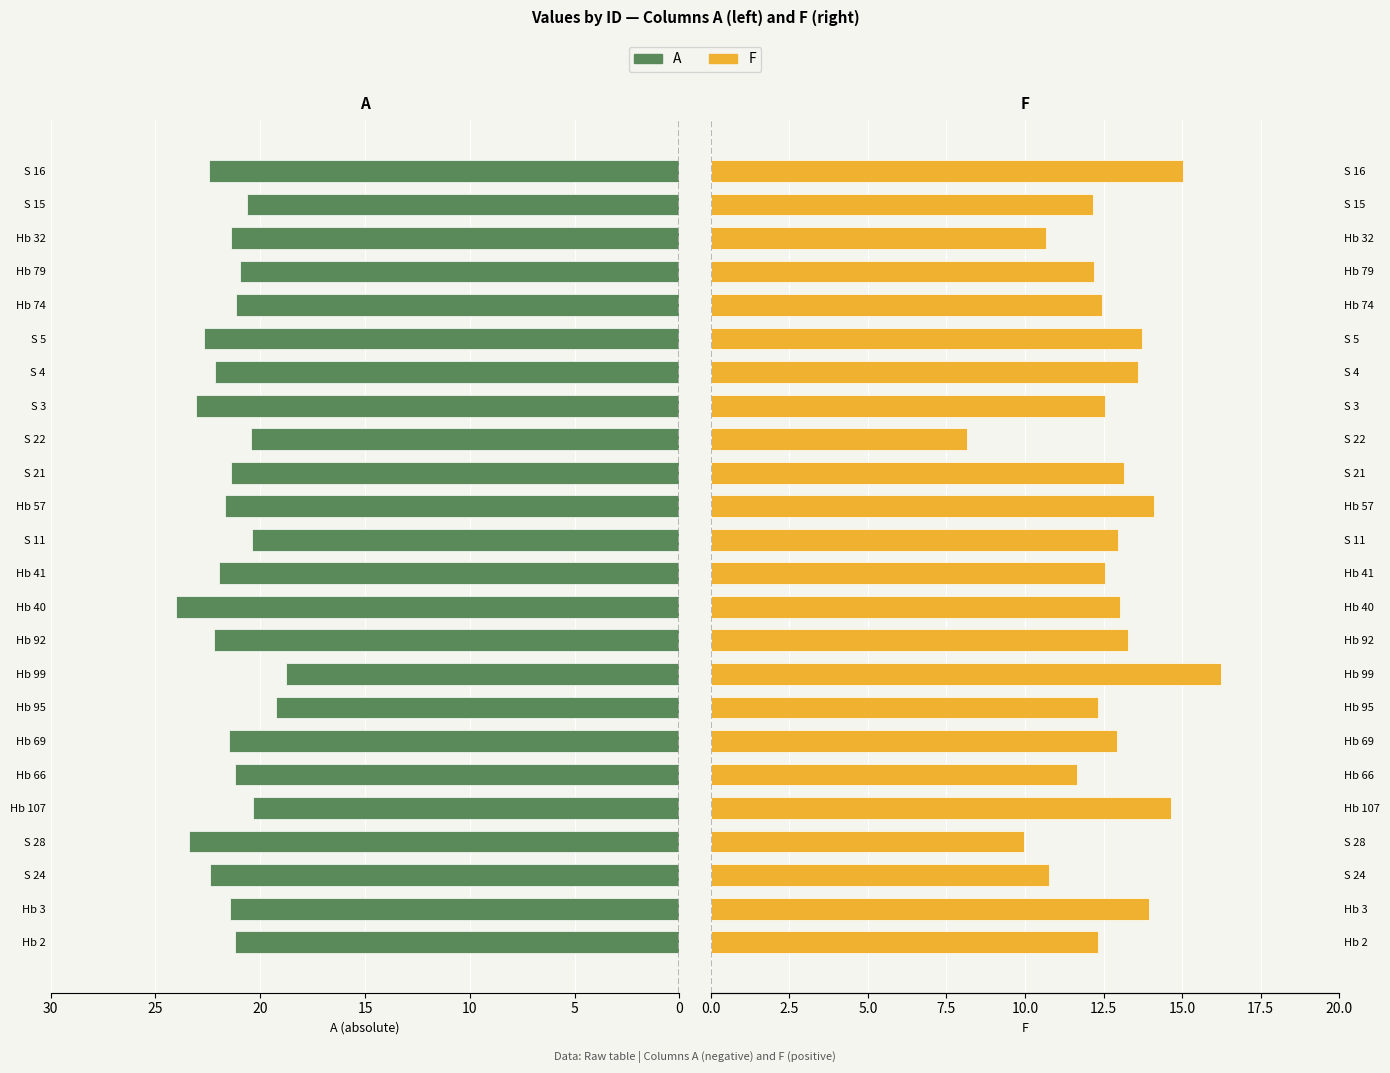

Is the value of A at S 3 greater than the value of F at Hb 74?

Yes